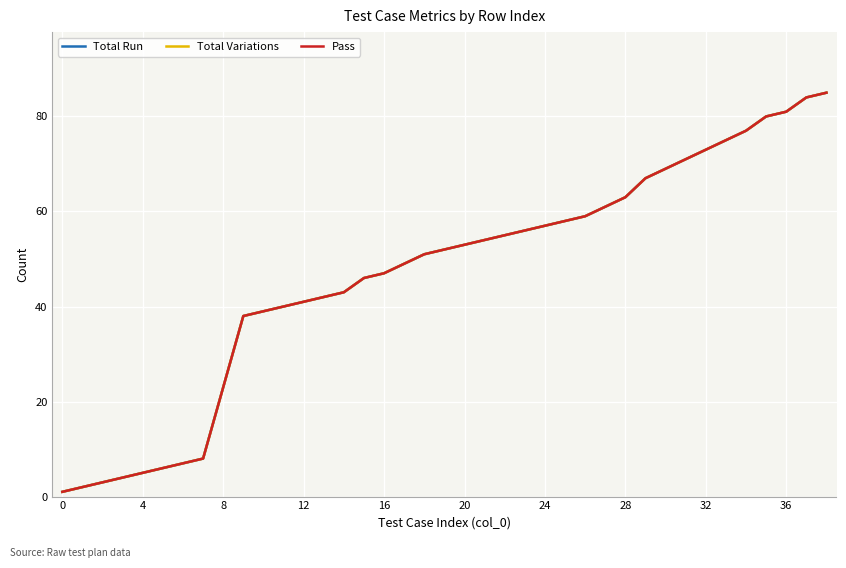

Which label corresponds to the largest value in the chart?

38